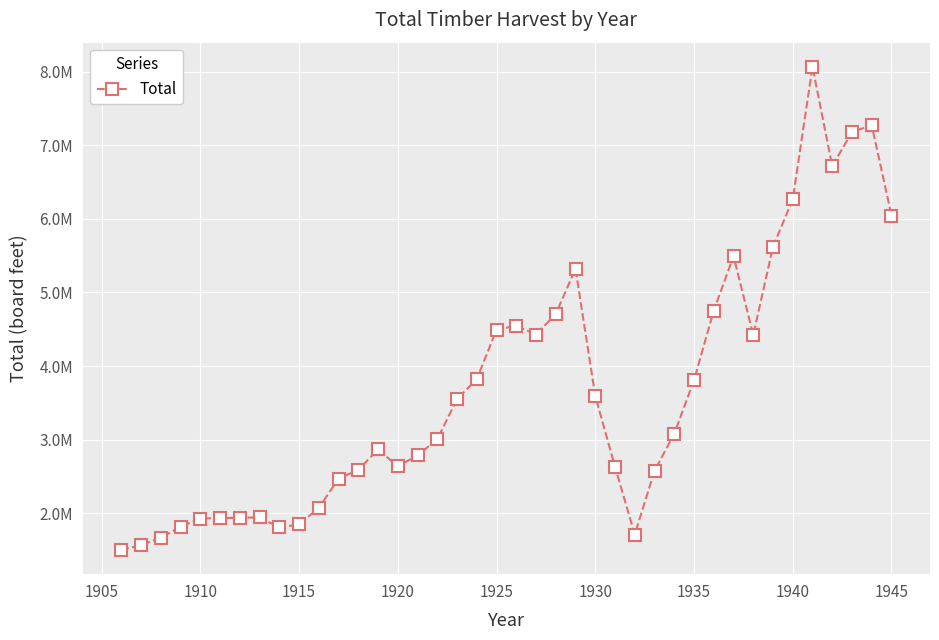

Does the chart have visible grid lines?

Yes